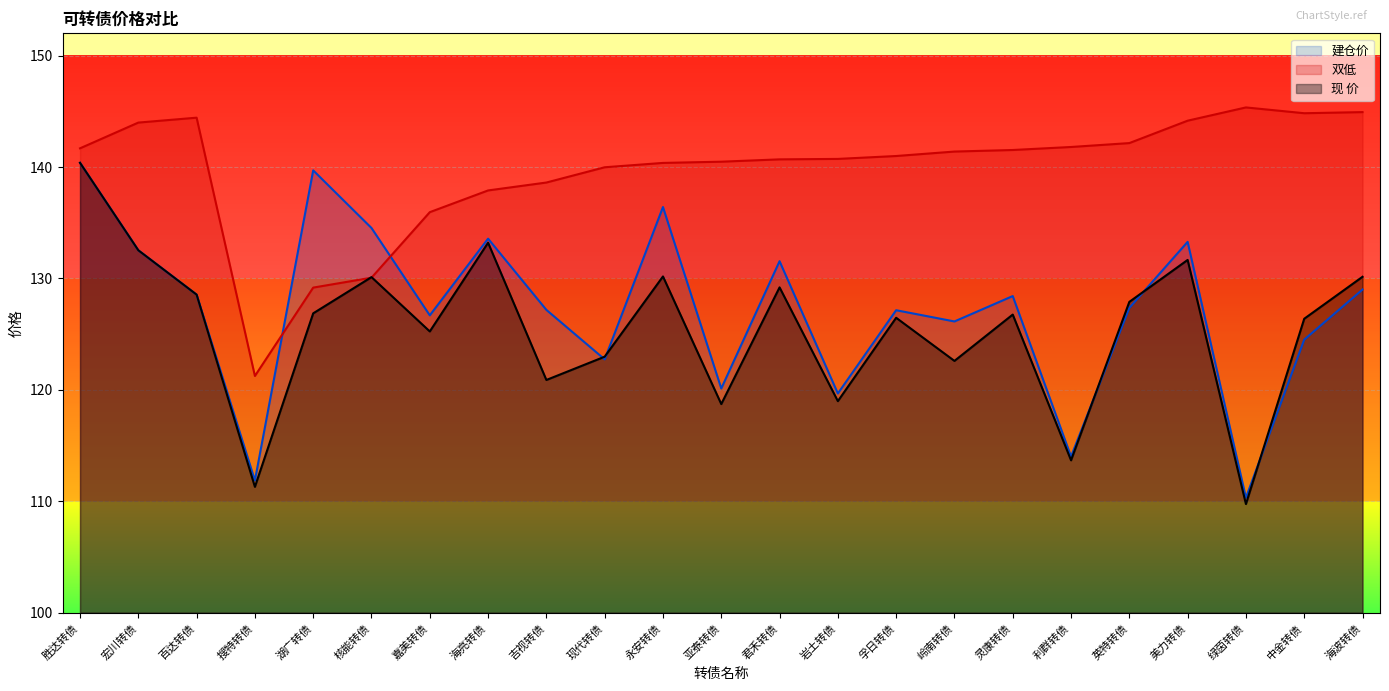

Which category has the highest value in the 建仓价 series?

胜达转债